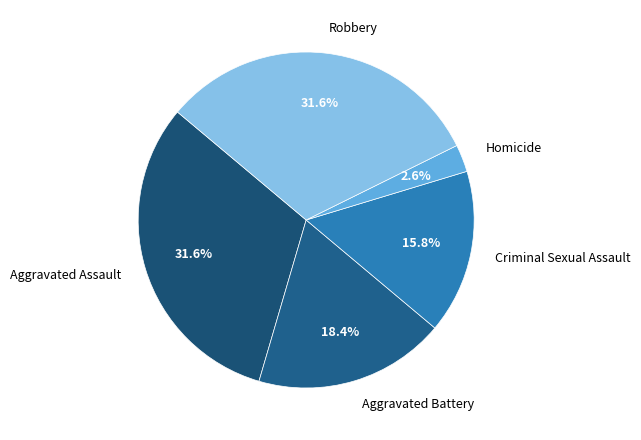

Which slice is the smallest?

Homicide